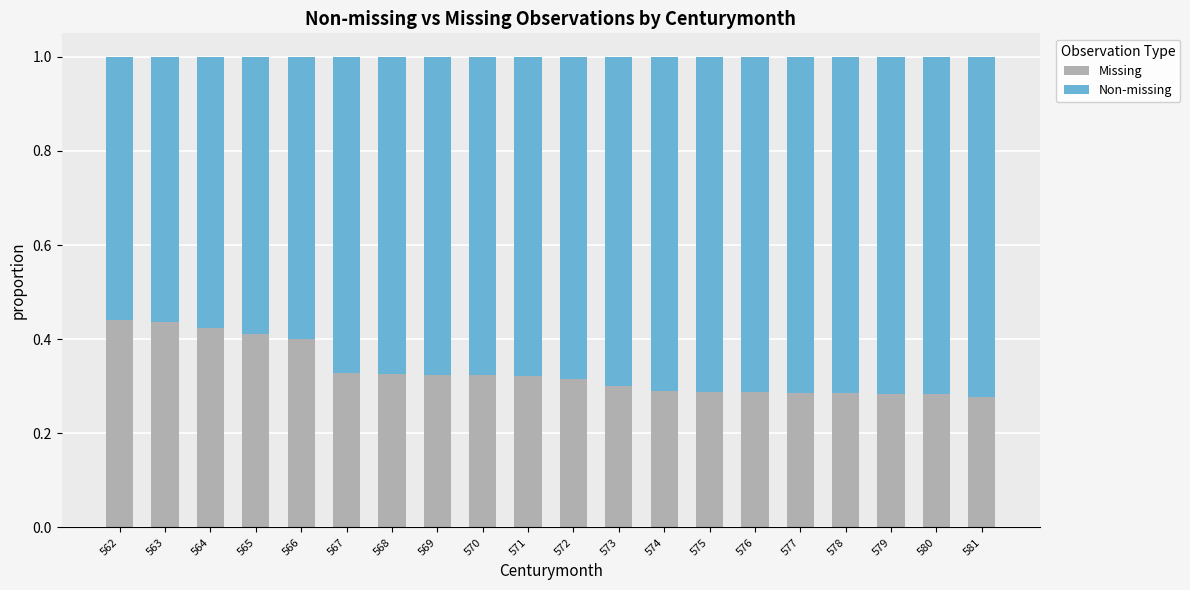

How many data points does each series have?

20